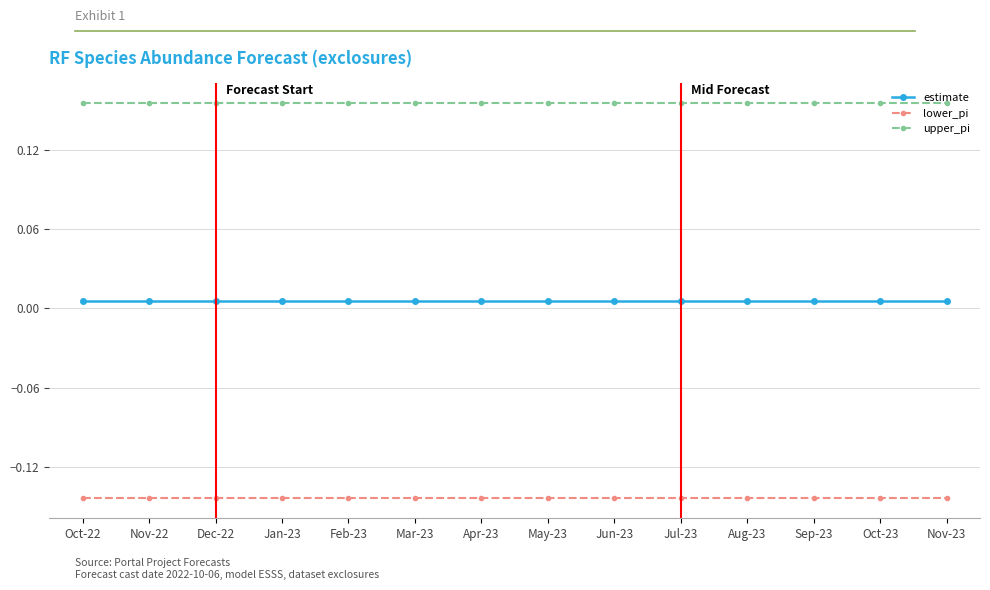

True or false: lower_pi and upper_pi intersect in this chart.

False